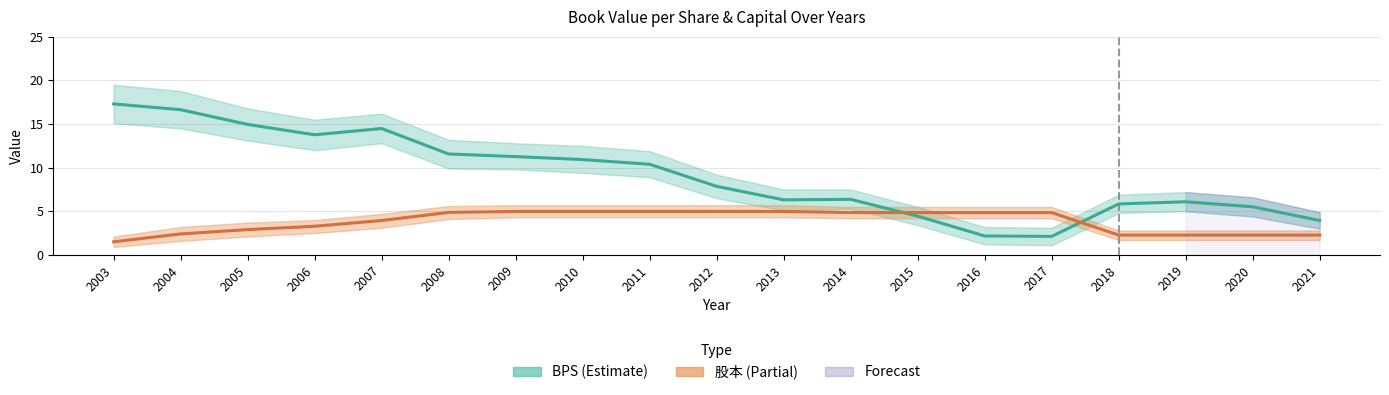

Which series has the largest range (max minus min)?

BPS